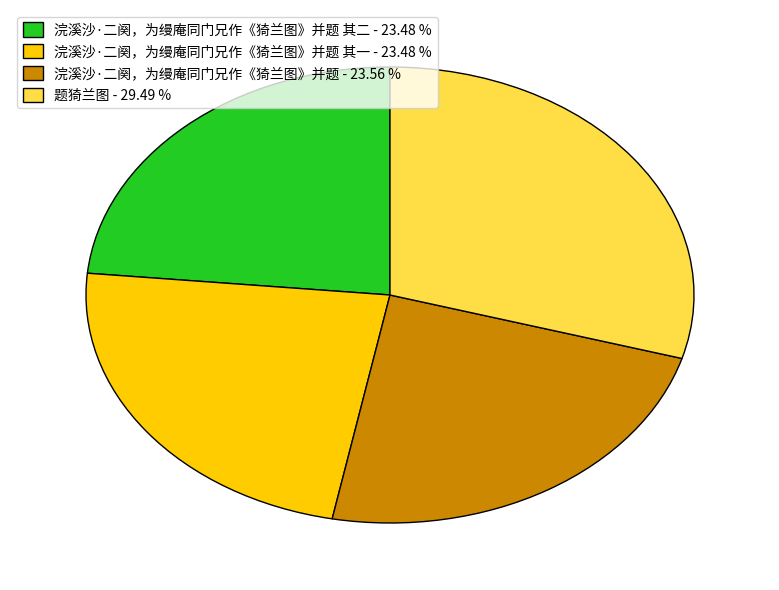

Count the number of slices in the pie.

4